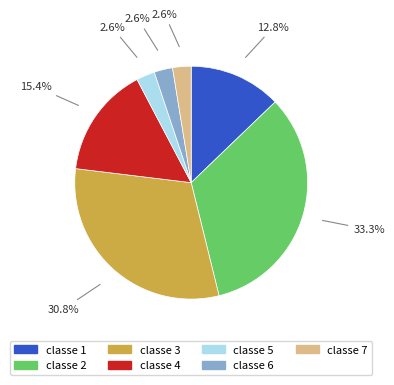

Count the number of slices in the pie.

7